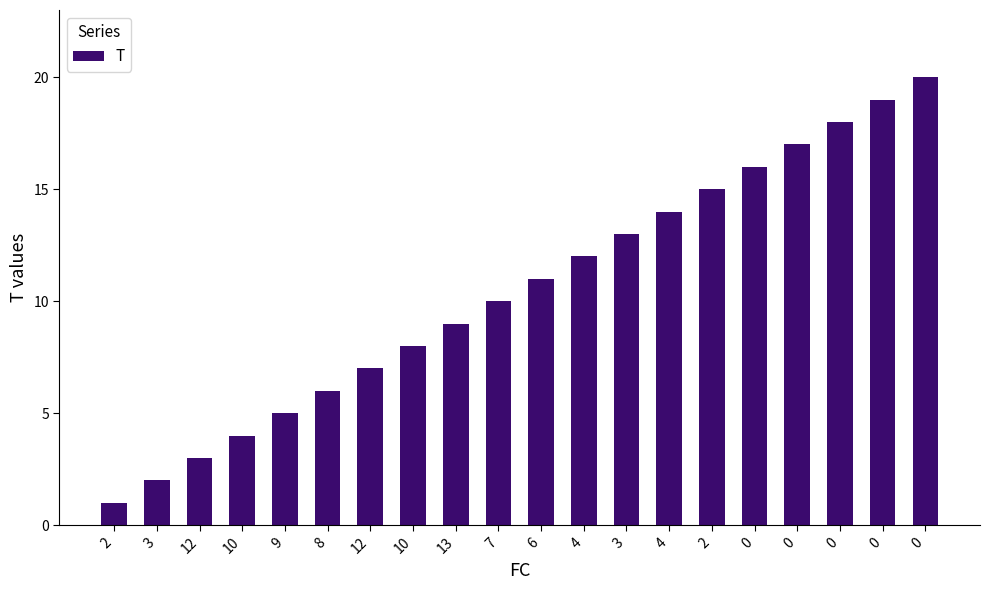

Does the chart contain any negative values?

No